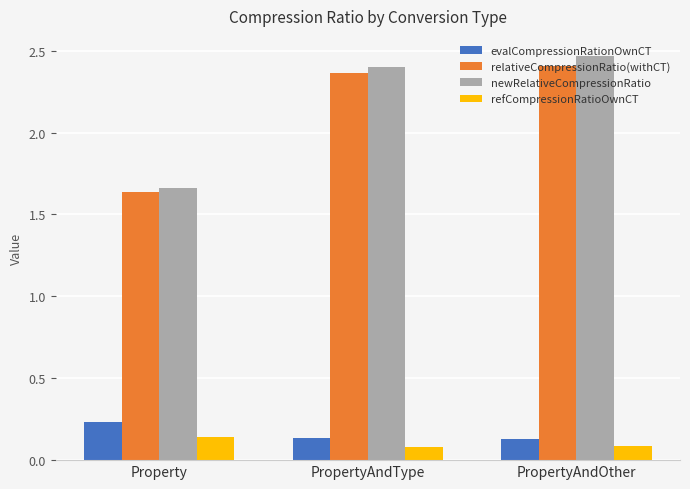

How many data points in relativeCompressionRatio(withCT) are less than 2?

1